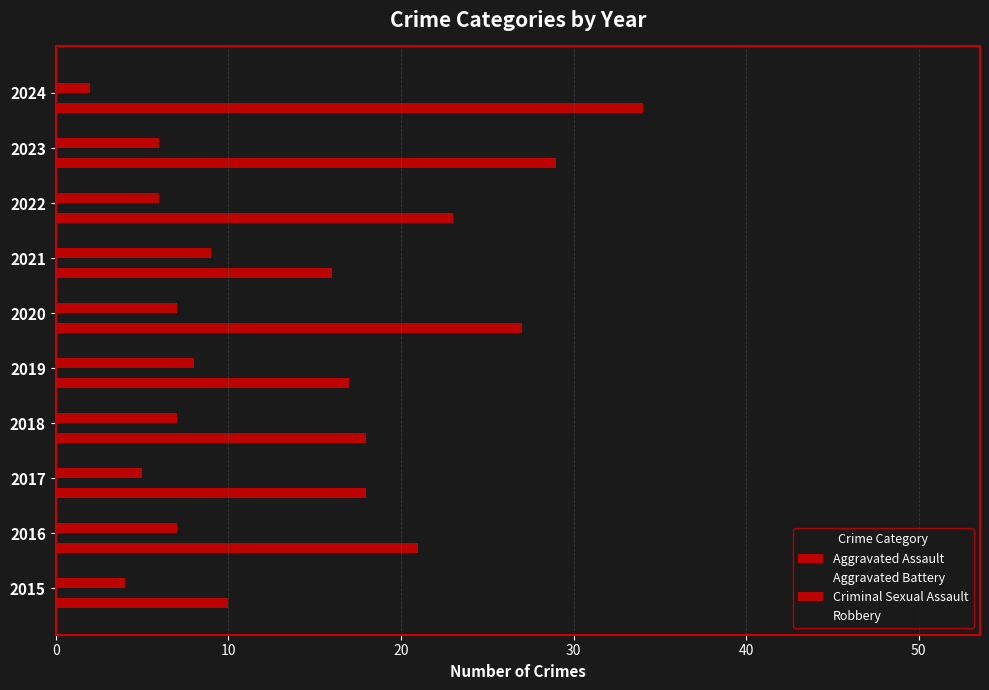

How many distinct data groups are displayed?

4